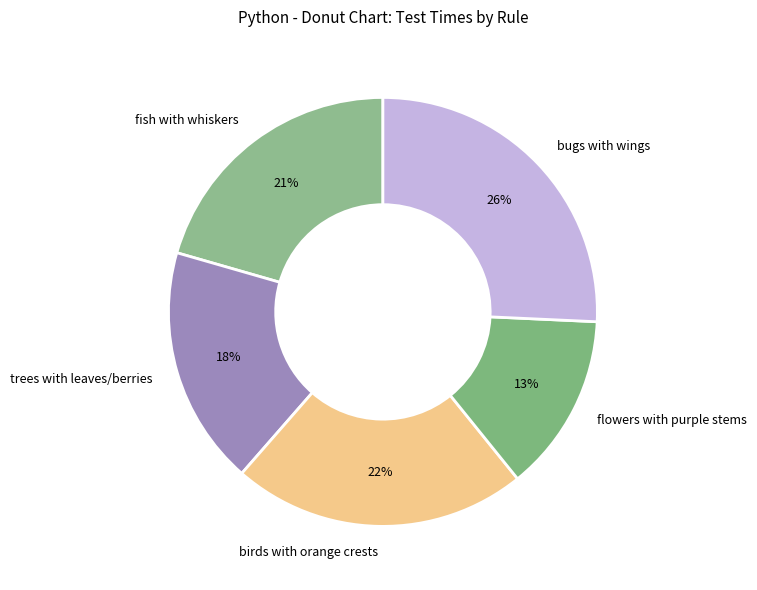

To the nearest percent, what percentage of the pie is trees with leaves/berries?

18%